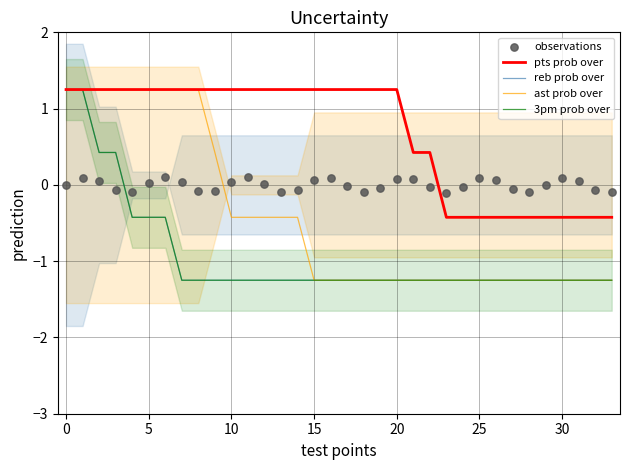

Which series reaches the maximum Y coordinate?

pts prob over